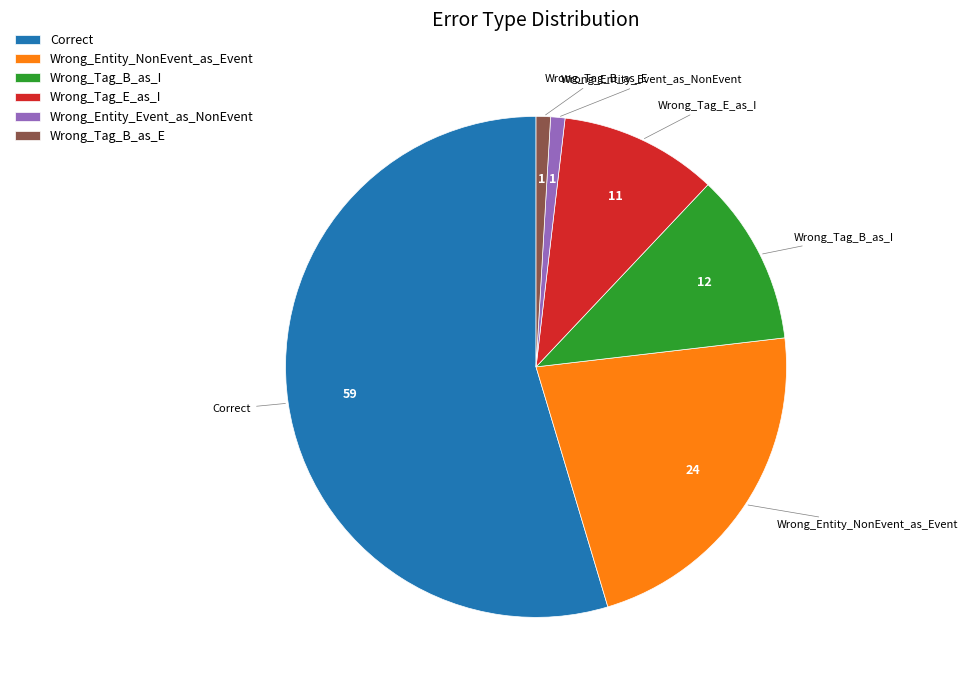

True or false: Wrong_Tag_B_as_E accounts for 1% of the total.

True